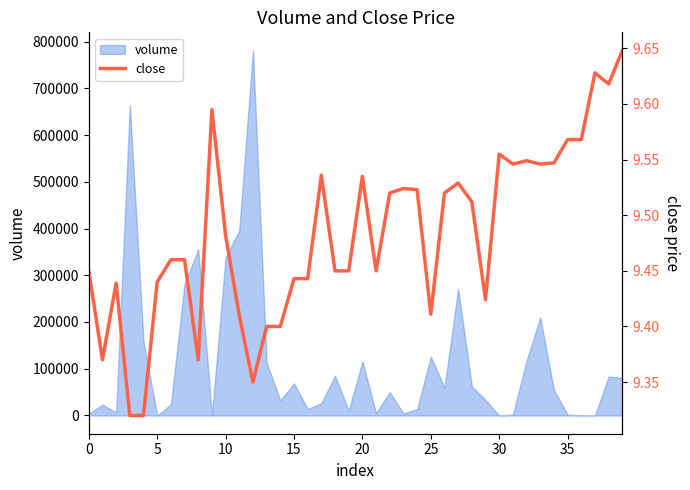

What is the maximum value for volume?

780656.0